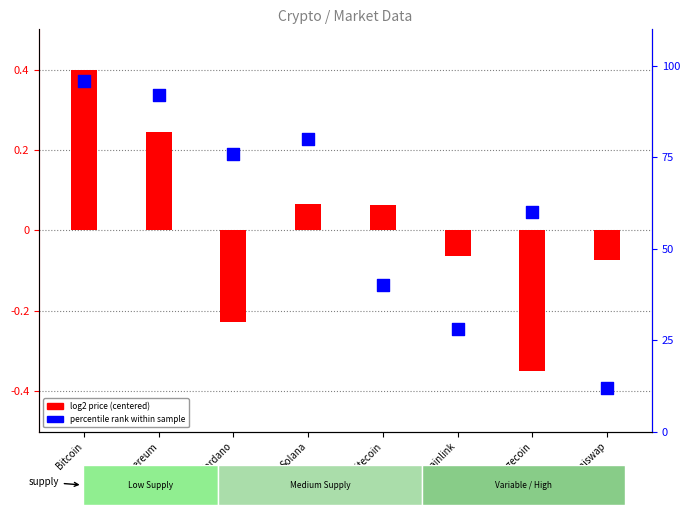

Which series has the largest total across all categories?

percentile rank within sample